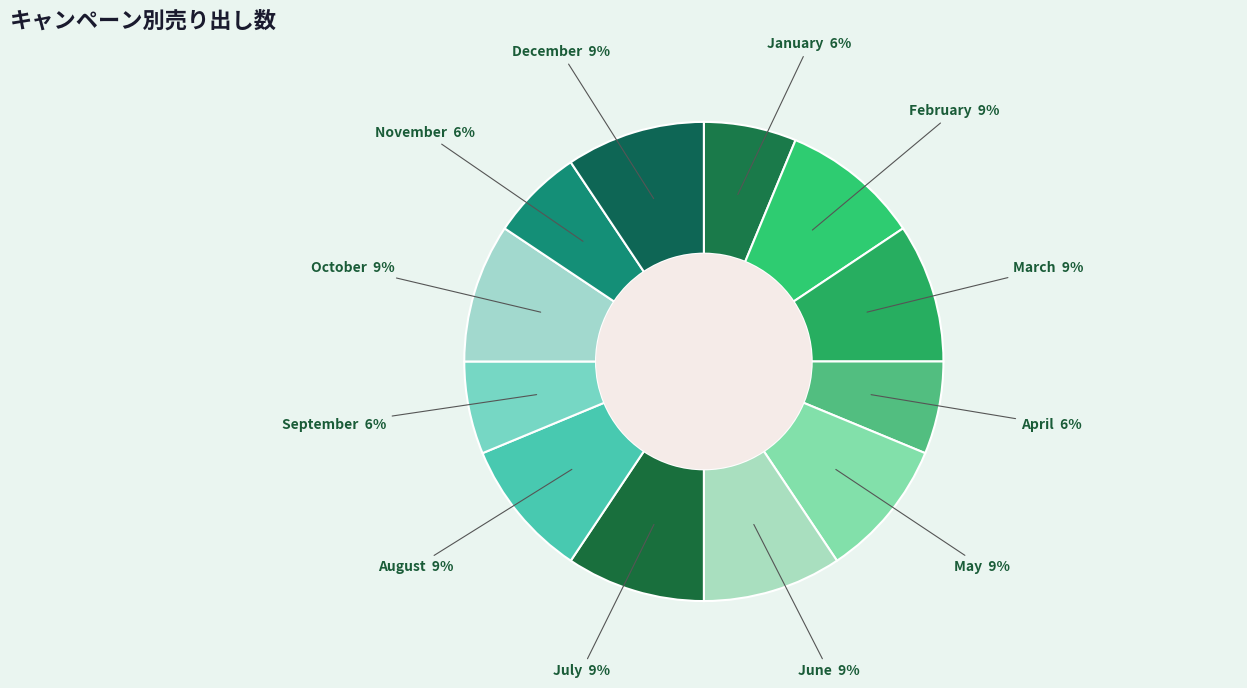

What is the ratio of the value at May to the value at March?

1.0